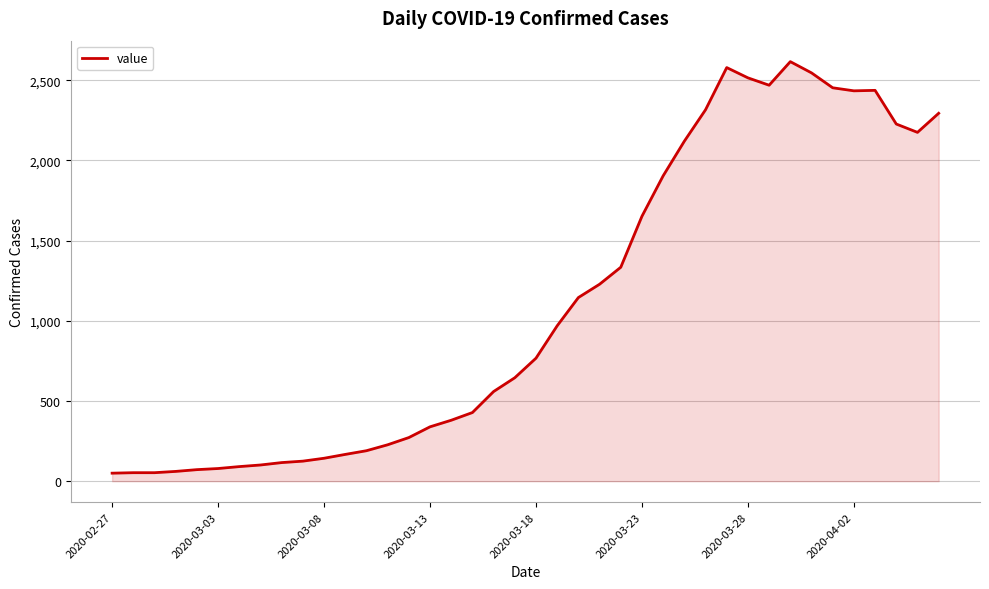

What is the greatest value displayed?

2616